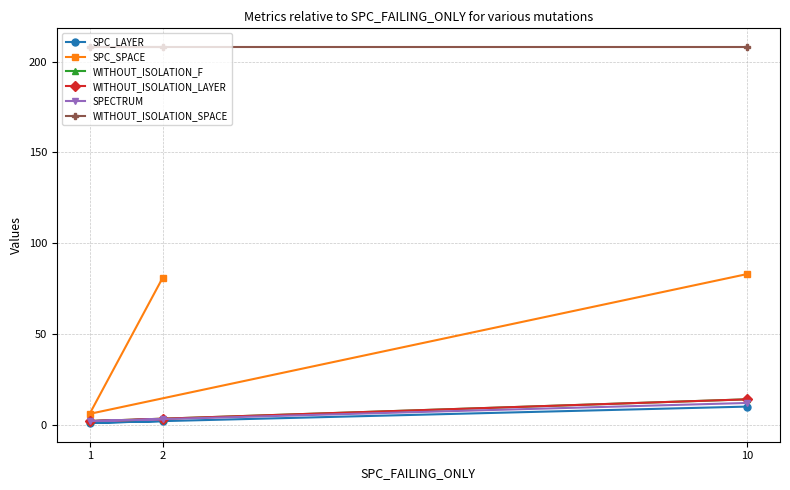

What are all the series names shown in the legend?

SPC_LAYER, SPC_SPACE, WITHOUT_ISOLATION_F, WITHOUT_ISOLATION_LAYER, SPECTRUM, WITHOUT_ISOLATION_SPACE